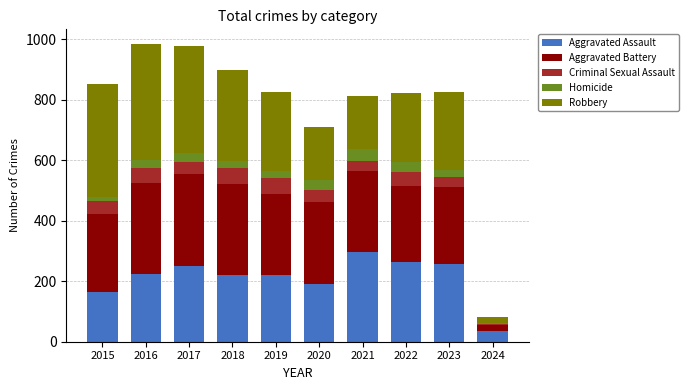

The Aggravated Assault series shows 434 at 2017. True or false?

False